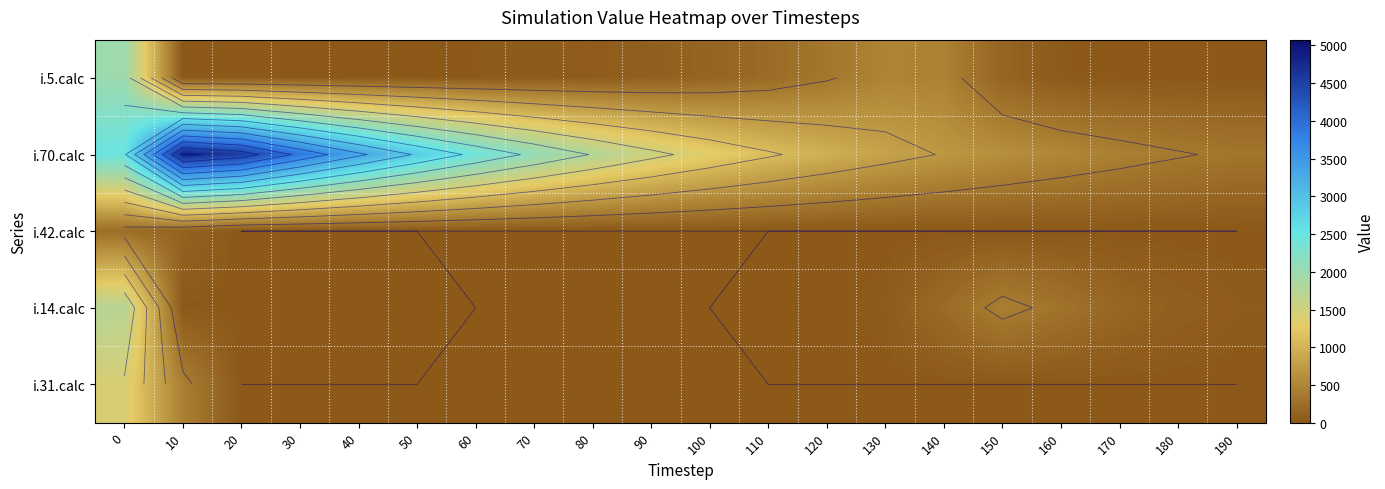

At 120, list the series in order from smallest to largest.

i.42.calc, i.31.calc, i.14.calc, i.5.calc, i.70.calc